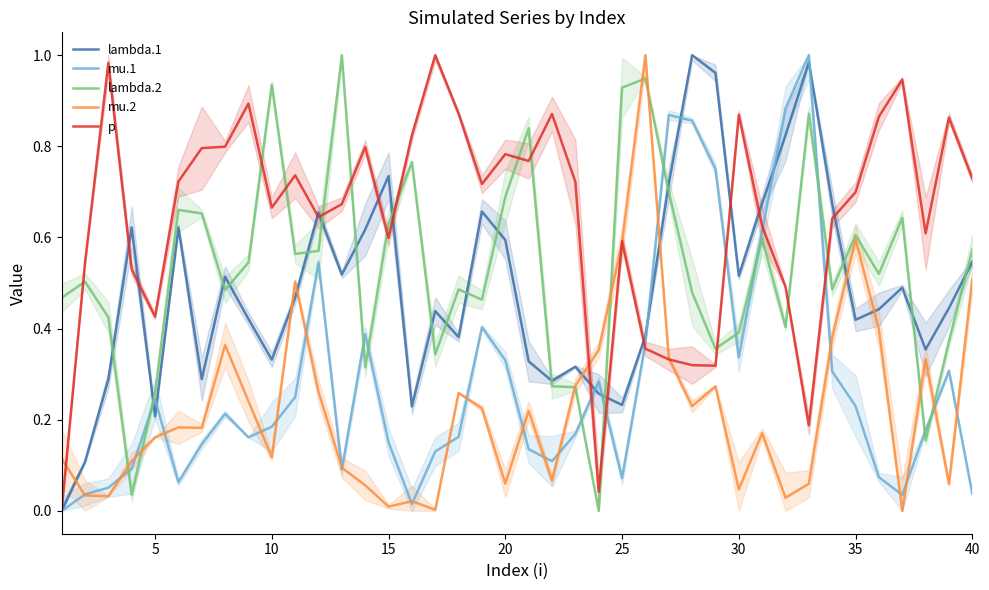

True or false: mu.2 has a value of 0.5 at 35.

False